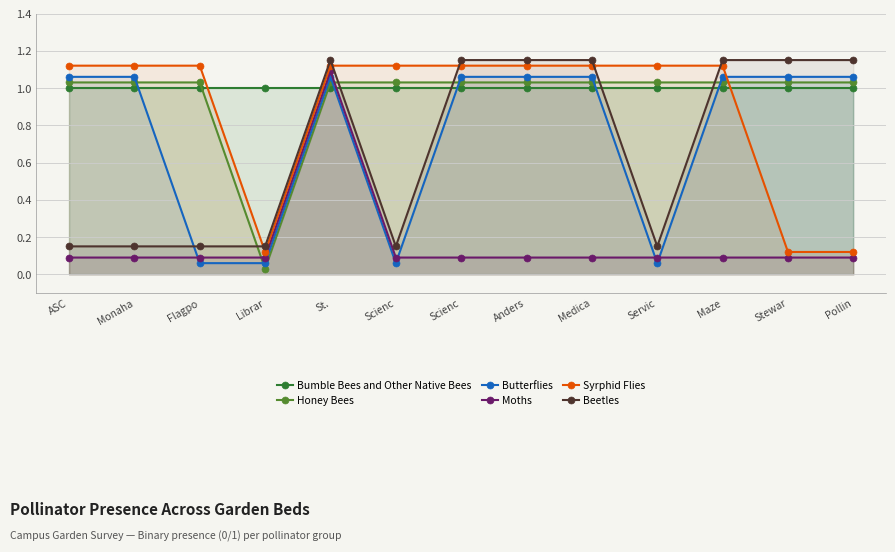

How many series are shown in this chart?

6